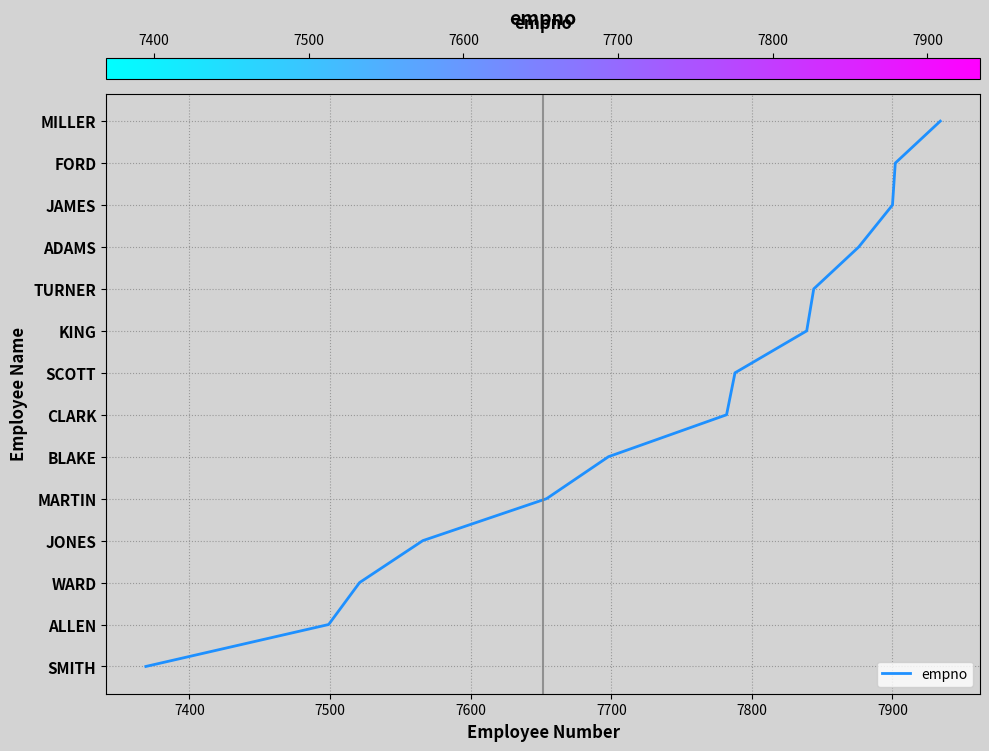

True or false: there are more than 1 points higher than both neighbors.

False